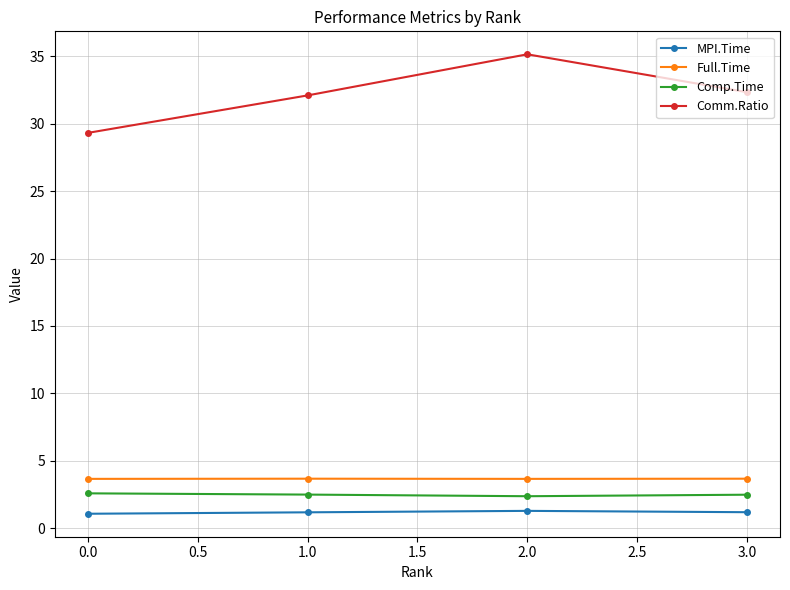

True or false: Full.Time and Comm.Ratio intersect in this chart.

False